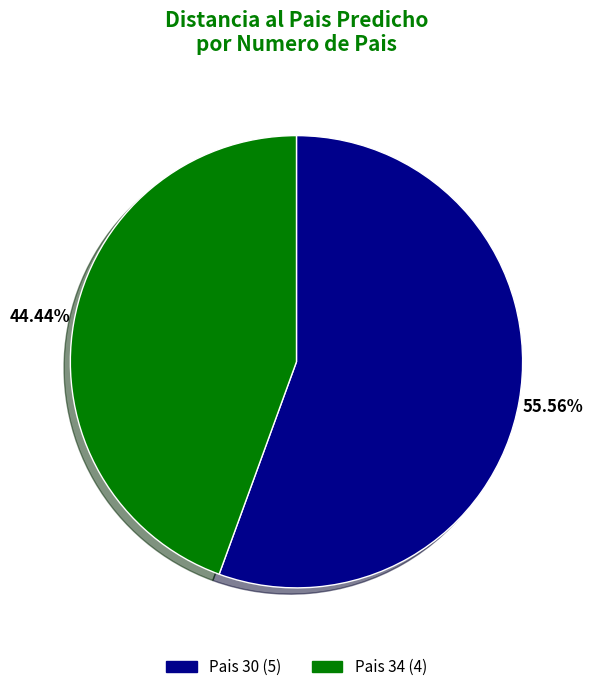

Do Pais 30 (5) and Pais 34 (4) together represent more than half of the pie?

Yes